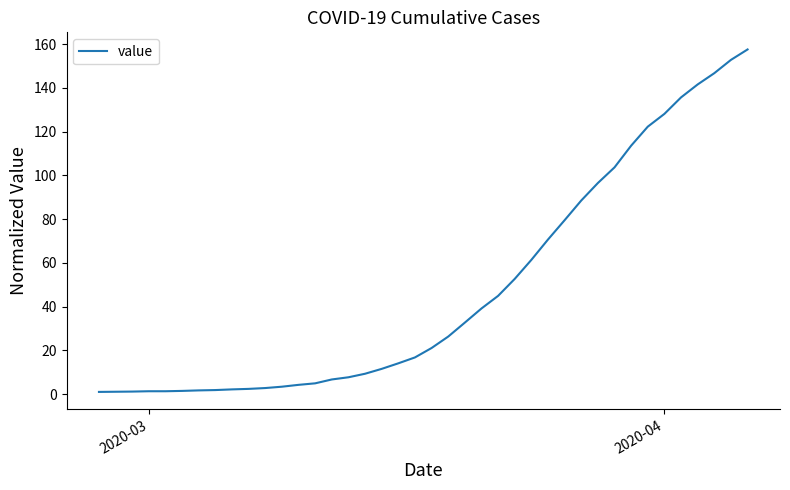

What is the greatest value displayed?

157.6